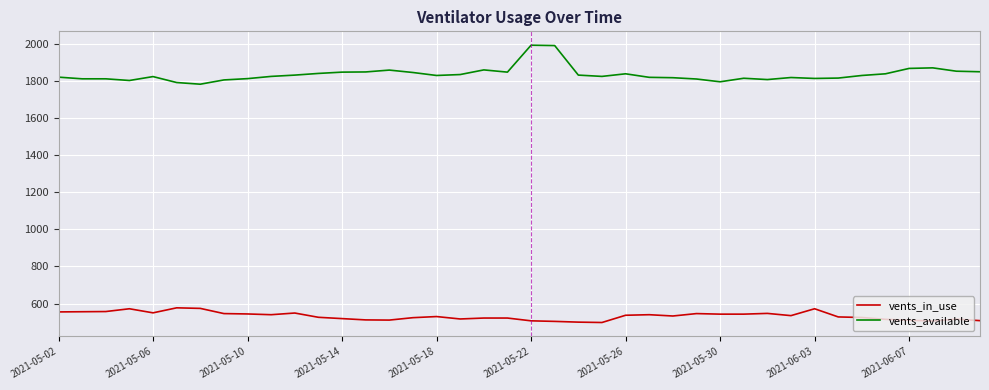

List the series in order of their overall mean, lowest first.

vents_in_use, vents_available